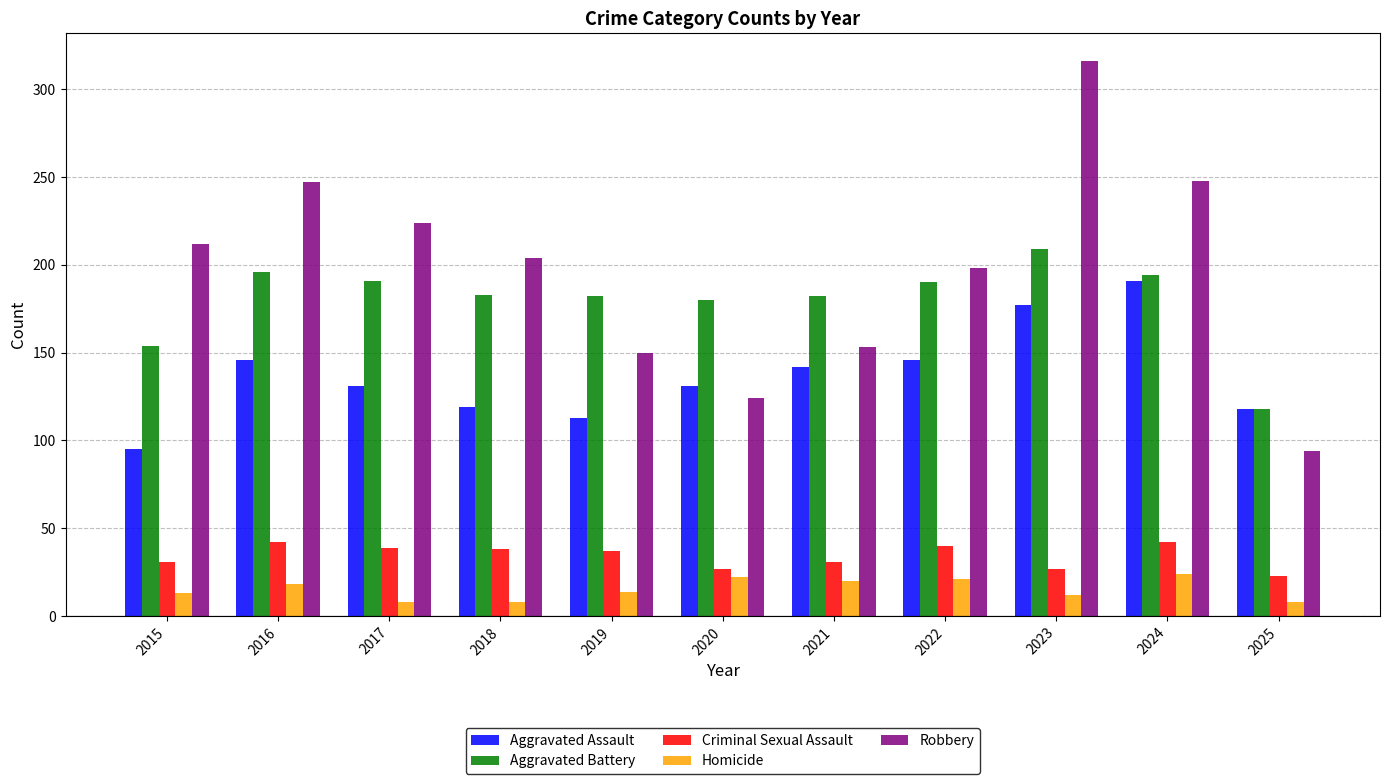

Which series has the widest spread of values?

Robbery